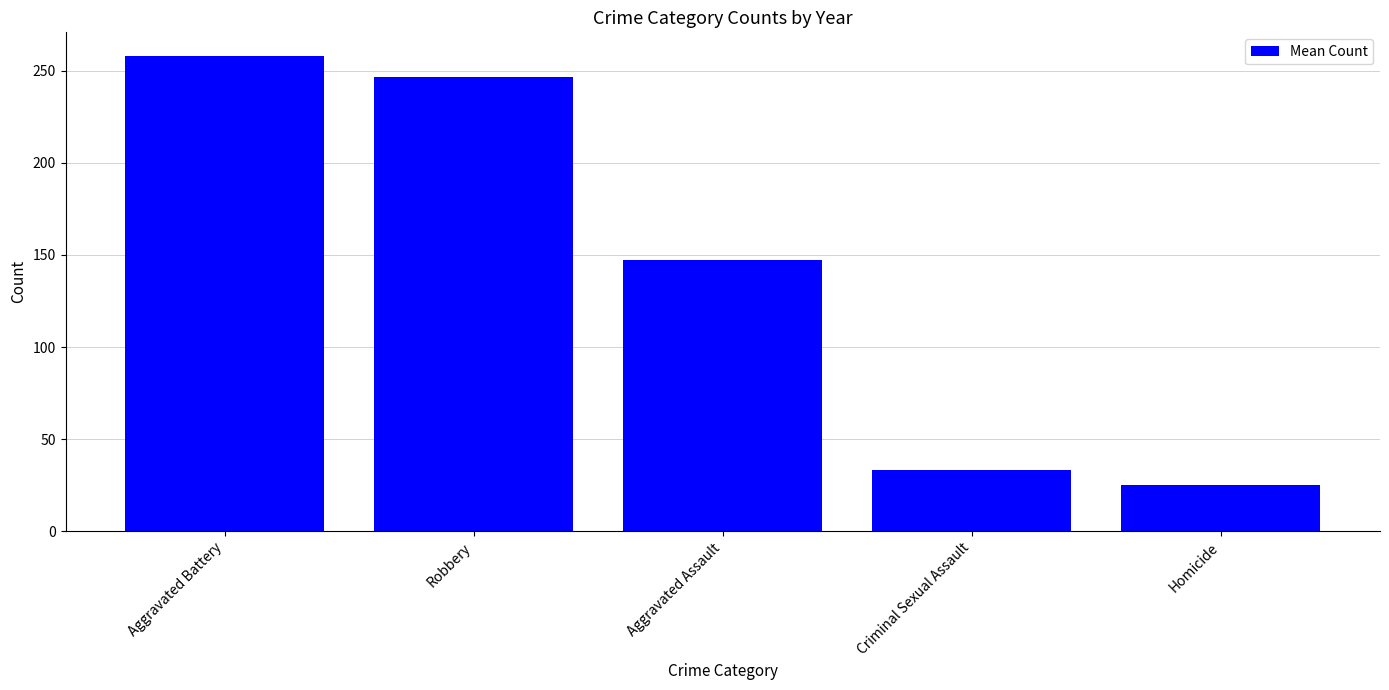

What is the difference between the maximum and minimum values?

232.9